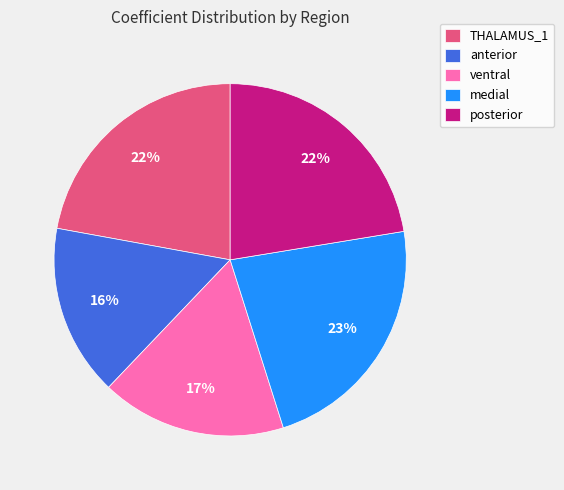

Is THALAMUS_1 the majority of the pie?

No